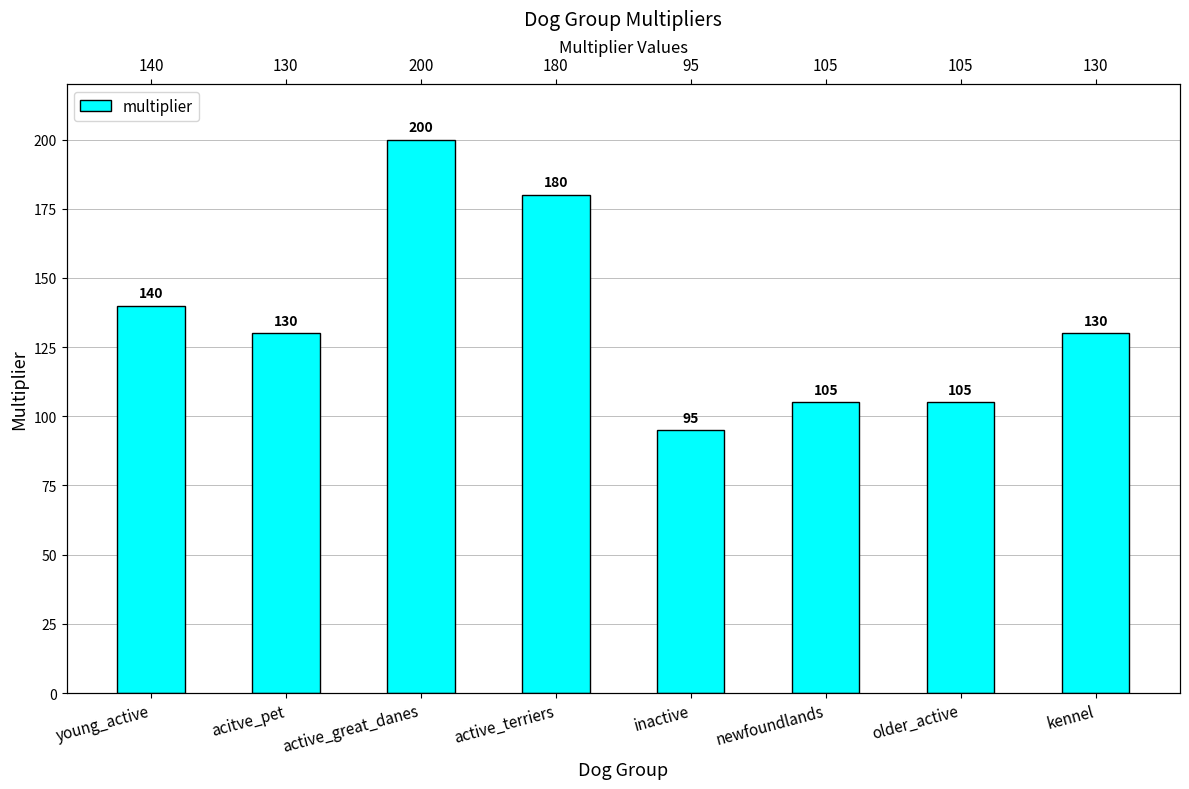

The value at kennel is 215. True or false?

False